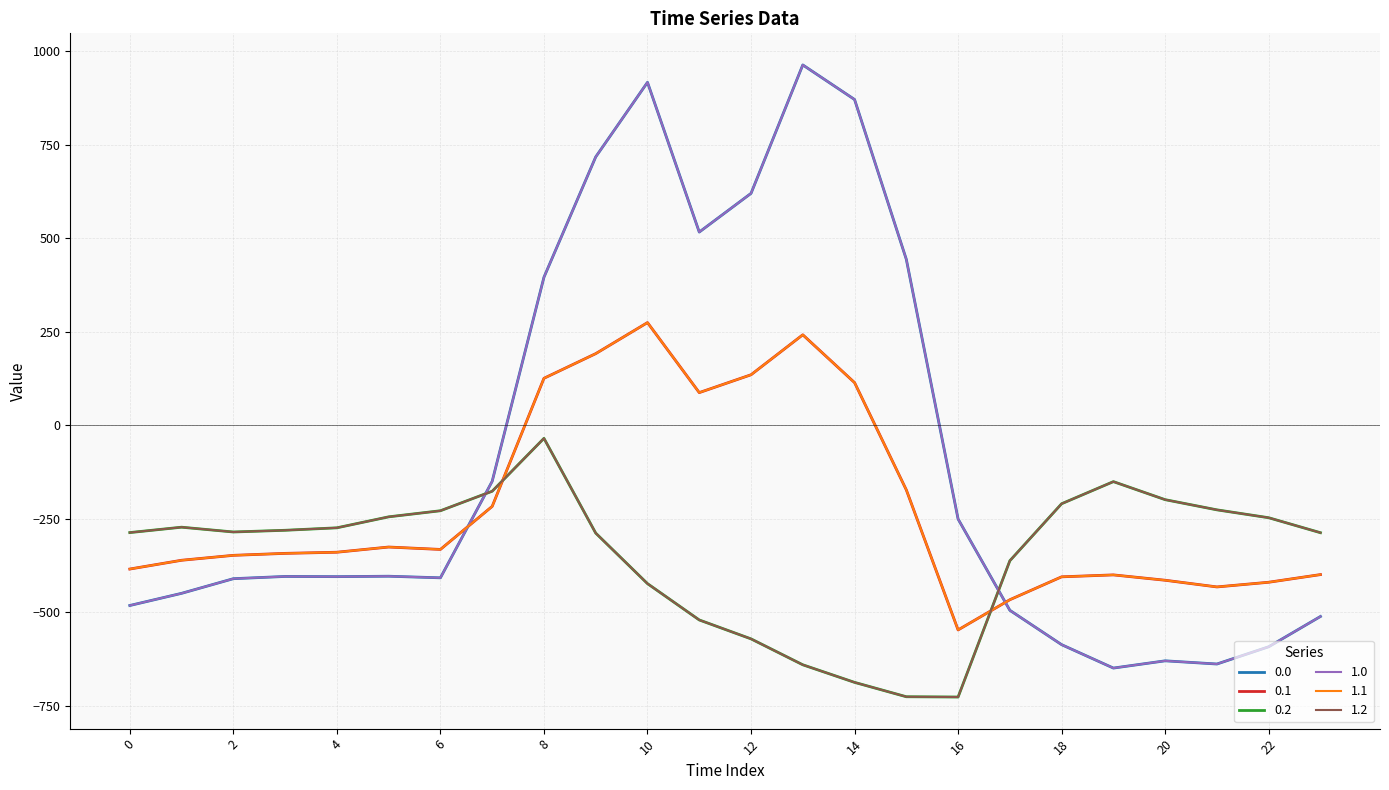

Reading right to left, transcribe all the data shown in this chart.

0.0: 23=-511.3	22=-592.3	21=-638.4	20=-629.9	19=-649.2	18=-586.7	17=-494.8	16=-250.9	15=443.0	14=870.3	13=962.7	12=619.4	11=516.0	10=916.2	9=716.9	8=395.3	7=-150.1	6=-408.0	5=-403.8	4=-404.9	3=-404.4	2=-410.3	1=-449.5	0=-482.0
0.1: 23=-399.4	22=-419.9	21=-432.4	20=-414.5	19=-400.2	18=-405.4	17=-466.6	16=-547.3	15=-173.1	14=113.7	13=241.5	12=134.6	11=87.0	10=274.1	9=191.1	8=125.2	7=-217.1	6=-332.2	5=-325.7	4=-339.6	3=-342.7	2=-347.9	1=-361.1	0=-384.6
0.2: 23=-287.5	22=-247.4	21=-226.4	20=-199.2	19=-151.0	18=-210.0	17=-362.4	16=-726.6	15=-725.8	14=-687.4	13=-640.4	12=-571.2	11=-520.6	10=-423.5	9=-288.5	8=-35.3	7=-176.6	6=-228.8	5=-245.0	4=-274.4	3=-281.0	2=-285.5	1=-272.7	0=-287.1
1.0: 23=-511.3	22=-592.3	21=-638.4	20=-629.9	19=-649.2	18=-586.7	17=-494.8	16=-250.9	15=443.0	14=870.3	13=962.7	12=619.4	11=516.0	10=916.2	9=716.9	8=395.3	7=-150.1	6=-408.0	5=-403.8	4=-404.9	3=-404.4	2=-410.3	1=-449.5	0=-482.0
1.1: 23=-399.4	22=-419.9	21=-432.4	20=-414.5	19=-400.2	18=-405.4	17=-466.6	16=-547.3	15=-173.1	14=113.7	13=241.5	12=134.6	11=87.0	10=274.1	9=191.1	8=125.2	7=-217.1	6=-332.2	5=-325.7	4=-339.6	3=-342.7	2=-347.9	1=-361.1	0=-384.6
1.2: 23=-287.5	22=-247.4	21=-226.4	20=-199.2	19=-151.0	18=-210.0	17=-362.4	16=-726.6	15=-725.8	14=-687.4	13=-640.4	12=-571.2	11=-520.6	10=-423.5	9=-288.5	8=-35.3	7=-176.6	6=-228.8	5=-245.0	4=-274.4	3=-281.0	2=-285.5	1=-272.7	0=-287.1